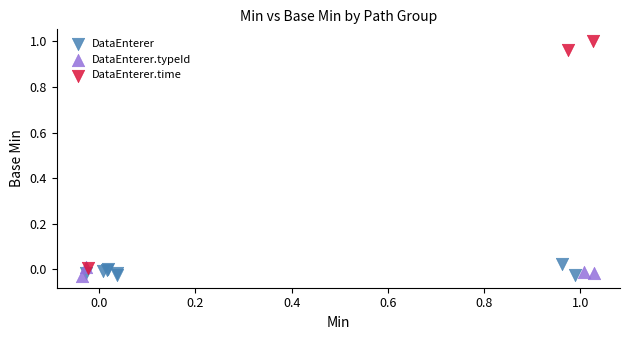

Which series reaches the maximum Y coordinate?

DataEnterer.time